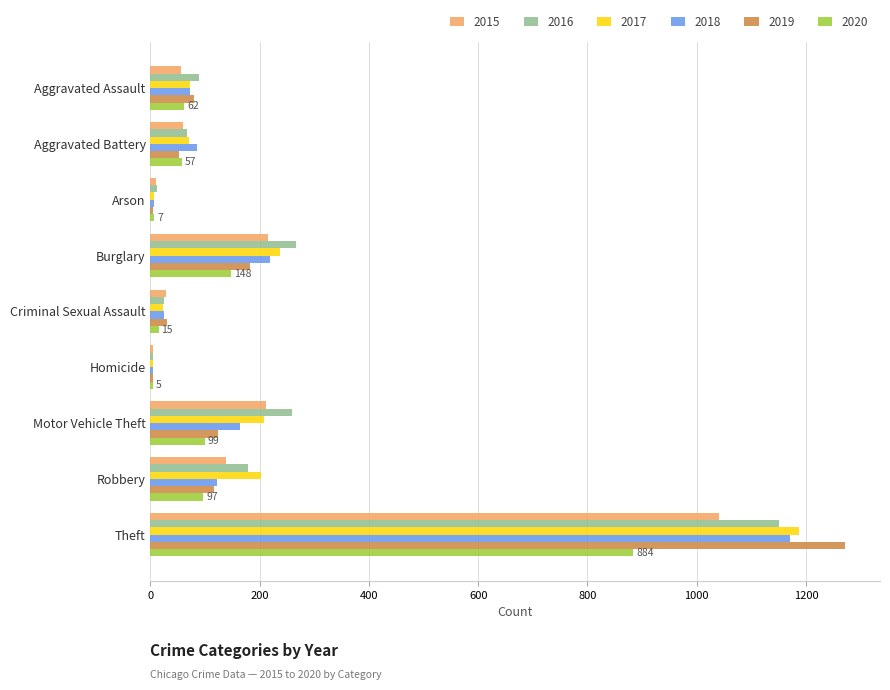

What is the sum of the 2017 values at Theft and Burglary?

1425